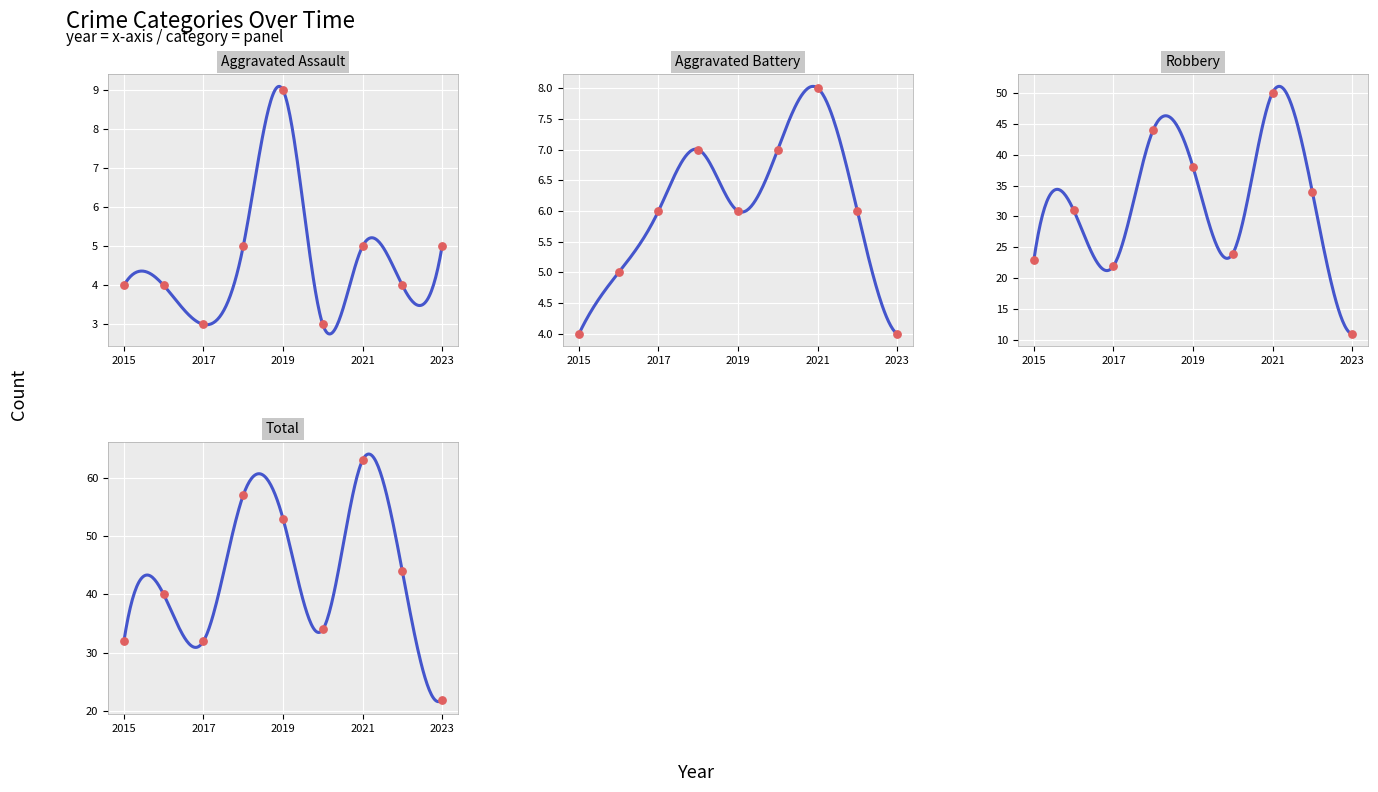

What is the total value across all series at 2019?

106